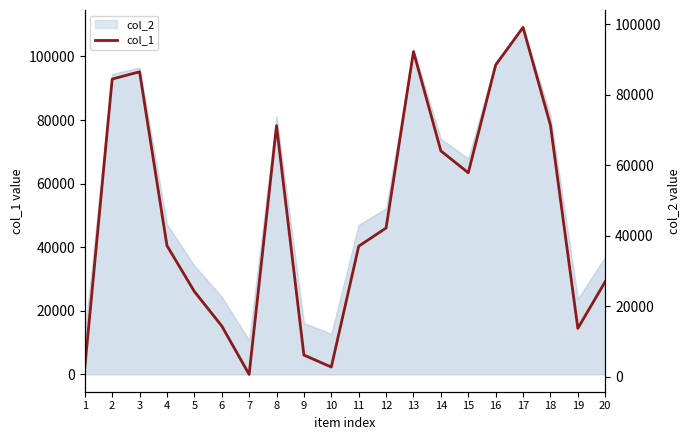

How many lines are shown in the chart?

1